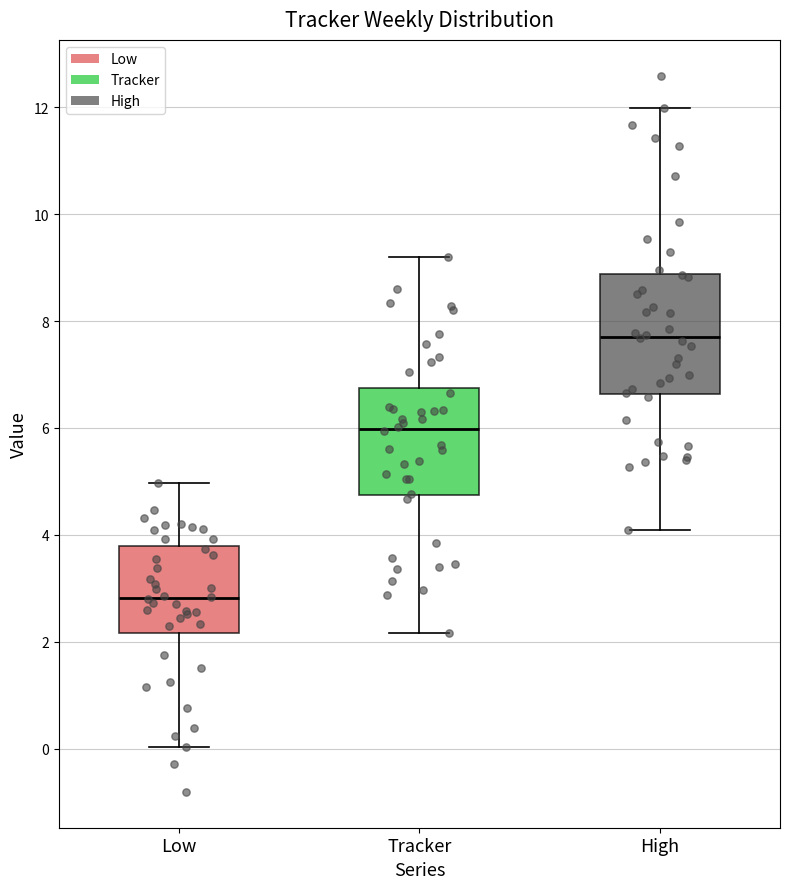

Which box is the tallest, from its lower edge to its upper edge?

High